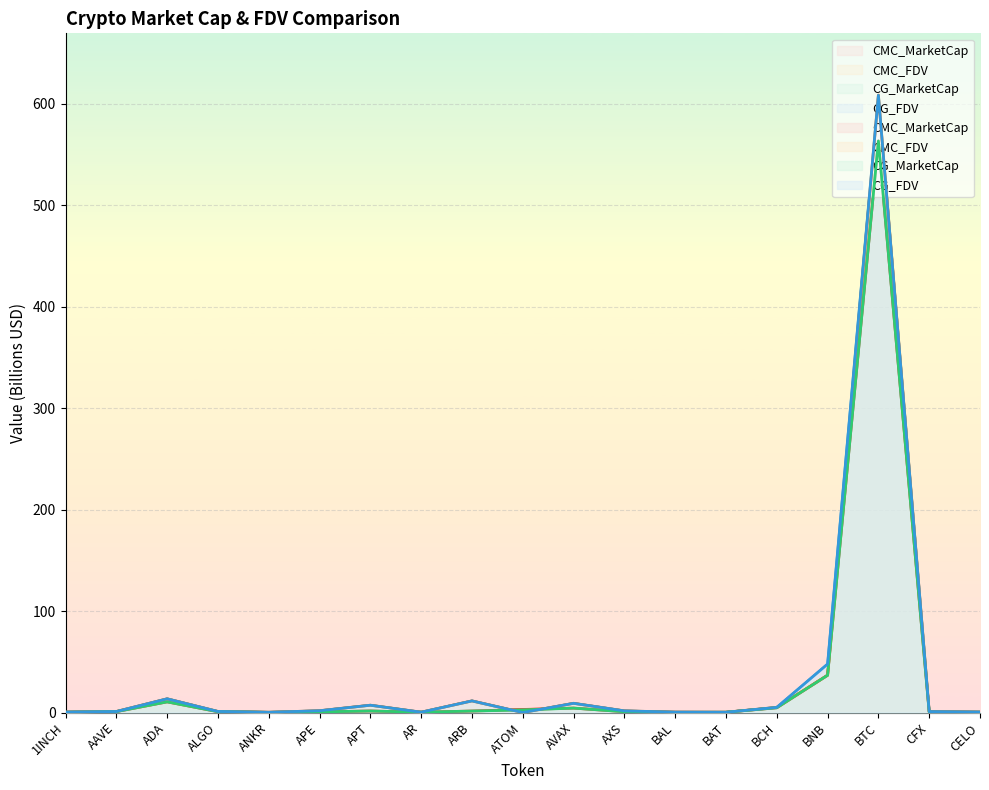

Reading right to left, list all the values displayed in this chart.

CMC_MarketCap: CELO=0.3	CFX=0.6	BTC=563.3	BNB=36.8	BCH=4.7	BAT=0.3	BAL=0.2	AXS=0.9	AVAX=4.4	ATOM=3.0	ARB=1.5	AR=0.3	APT=1.5	APE=0.7	ANKR=0.2	ALGO=0.8	ADA=10.5	AAVE=0.9	1INCH=0.3
CMC_FDV: CELO=0.5	CFX=0.9	BTC=608.3	BNB=36.8	BCH=5.1	BAT=0.3	BAL=0.4	AXS=1.6	AVAX=9.1	ATOM=0.0	ARB=11.5	AR=0.4	APT=7.2	APE=1.8	ANKR=0.2	ALGO=1.1	ADA=13.5	AAVE=1.0	1INCH=0.5
CG_MarketCap: CELO=0.3	CFX=0.4	BTC=563.1	BNB=36.7	BCH=4.7	BAT=0.3	BAL=0.2	AXS=0.8	AVAX=4.4	ATOM=2.6	ARB=1.5	AR=0.3	APT=1.5	APE=0.7	ANKR=0.2	ALGO=0.8	ADA=10.5	AAVE=0.9	1INCH=0.3
CG_FDV: CELO=0.5	CFX=1.0	BTC=608.1	BNB=47.8	BCH=5.1	BAT=0.3	BAL=0.4	AXS=1.6	AVAX=9.1	ATOM=0.0	ARB=11.5	AR=0.4	APT=7.2	APE=1.8	ANKR=0.2	ALGO=1.1	ADA=13.5	AAVE=1.0	1INCH=0.5